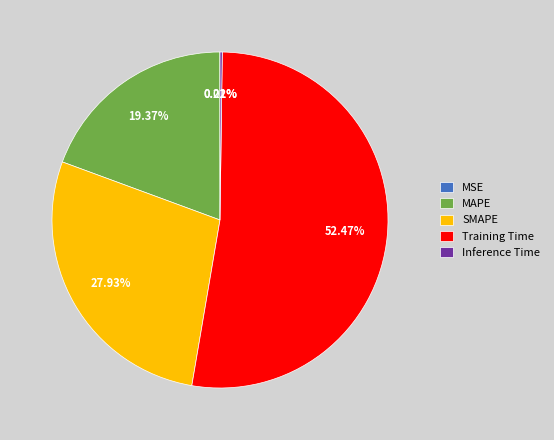

Is there any slice that represents more than half of the pie?

Yes